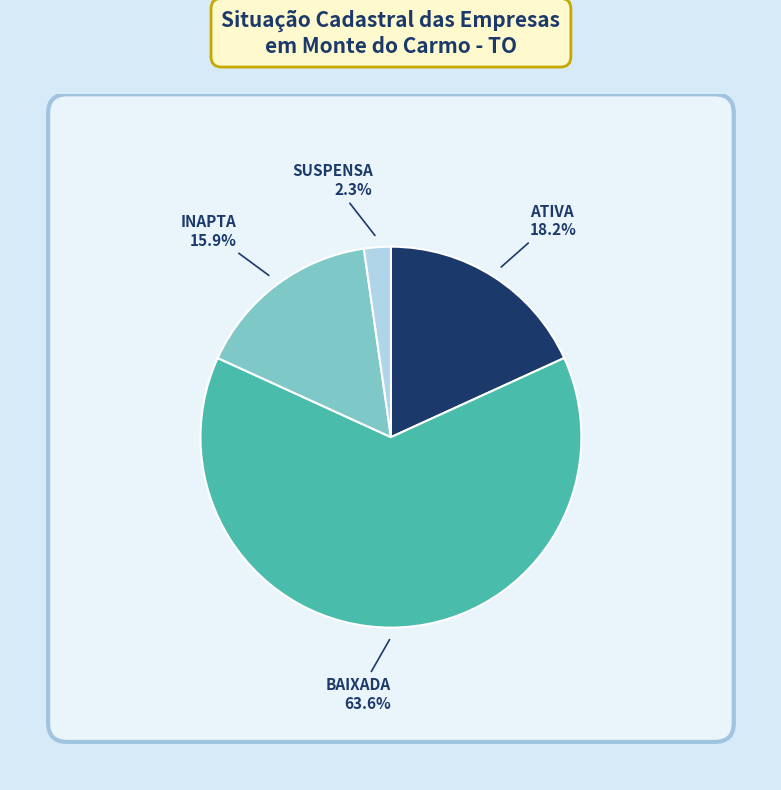

The INAPTA slice represents 7% of the pie. True or false?

False